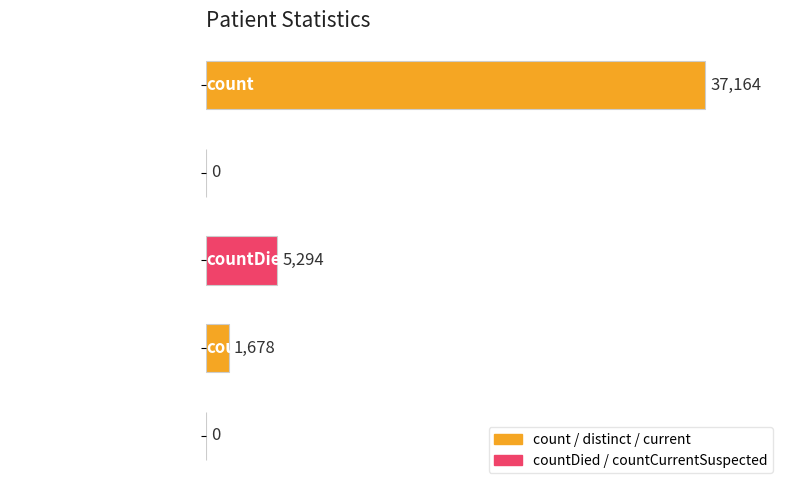

Reading top to bottom, list all the values displayed in this chart.

count=37164	countDistinctHospno=0	countDied=5294	countCurrentSuspected=1678	countCurrent=0